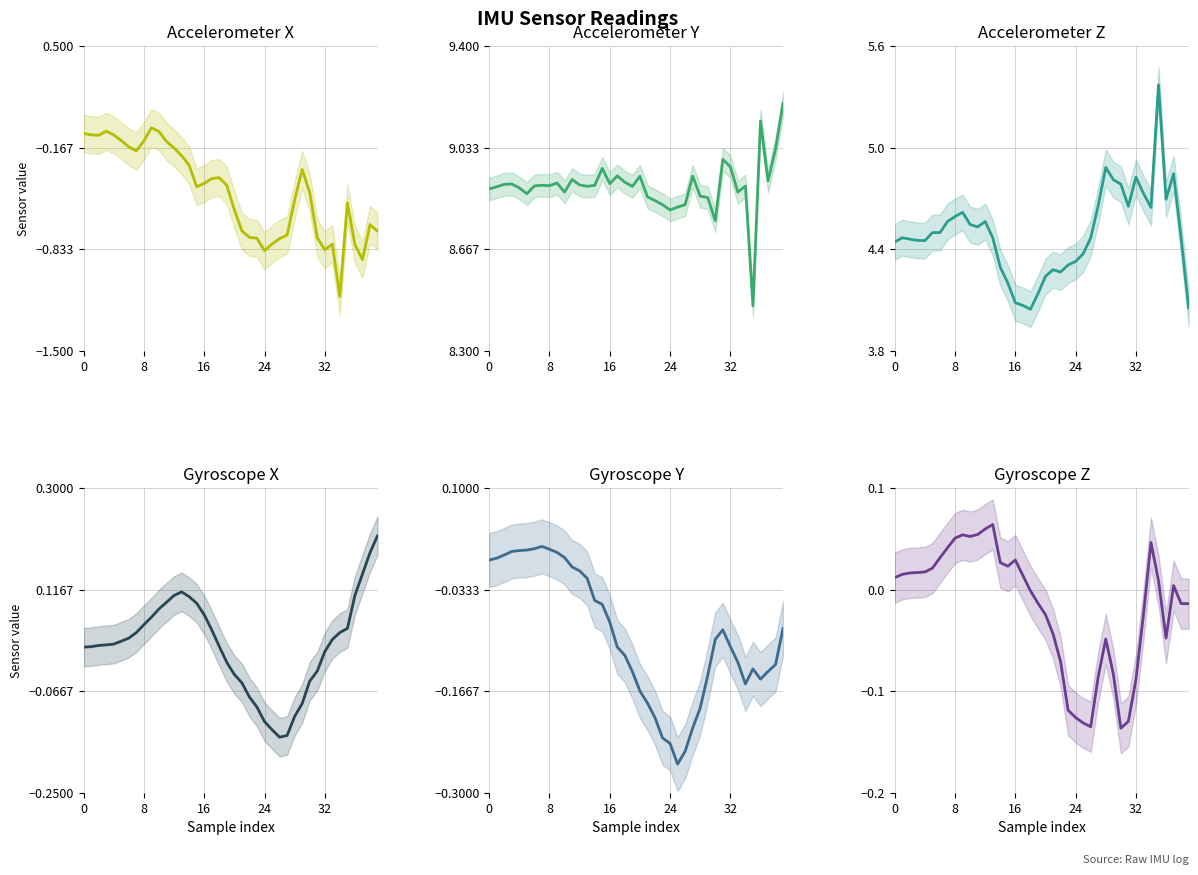

Reading right to left, list all the values displayed in this chart.

Accelerometer X: -0.7	-0.7	-0.9	-0.8	-0.5	-1.1	-0.8	-0.8	-0.8	-0.5	-0.3	-0.5	-0.7	-0.8	-0.8	-0.8	-0.8	-0.8	-0.7	-0.6	-0.4	-0.4	-0.4	-0.4	-0.4	-0.3	-0.2	-0.2	-0.1	-0.1	-0.0	-0.1	-0.2	-0.2	-0.1	-0.1	-0.1	-0.1	-0.1	-0.1
Accelerometer Y: 9.2	9.0	8.9	9.1	8.5	8.9	8.9	9.0	9.0	8.8	8.9	8.9	8.9	8.8	8.8	8.8	8.8	8.8	8.9	8.9	8.9	8.9	8.9	8.9	9.0	8.9	8.9	8.9	8.9	8.9	8.9	8.9	8.9	8.9	8.9	8.9	8.9	8.9	8.9	8.9
Accelerometer Z: 4.1	4.5	4.8	4.7	5.4	4.6	4.7	4.8	4.7	4.8	4.8	4.9	4.7	4.5	4.4	4.3	4.3	4.3	4.3	4.2	4.1	4.0	4.1	4.1	4.2	4.3	4.5	4.6	4.5	4.5	4.6	4.6	4.6	4.5	4.5	4.5	4.5	4.5	4.5	4.4
Gyroscope X: 0.2	0.2	0.1	0.1	0.0	0.0	0.0	0.0	-0.0	-0.0	-0.1	-0.1	-0.1	-0.1	-0.1	-0.1	-0.1	-0.1	-0.1	-0.0	-0.0	0.0	0.0	0.1	0.1	0.1	0.1	0.1	0.1	0.1	0.1	0.1	0.0	0.0	0.0	0.0	0.0	0.0	0.0	0.0
Gyroscope Y: -0.1	-0.1	-0.1	-0.2	-0.1	-0.2	-0.1	-0.1	-0.1	-0.1	-0.1	-0.2	-0.2	-0.2	-0.3	-0.2	-0.2	-0.2	-0.2	-0.2	-0.1	-0.1	-0.1	-0.1	-0.1	-0.0	-0.0	-0.0	-0.0	0.0	0.0	0.0	0.0	0.0	0.0	0.0	0.0	0.0	0.0	0.0
Gyroscope Z: -0.0	-0.0	0.0	-0.0	0.0	0.0	-0.0	-0.1	-0.1	-0.1	-0.1	-0.0	-0.1	-0.1	-0.1	-0.1	-0.1	-0.1	-0.0	-0.0	-0.0	-0.0	0.0	0.0	0.0	0.0	0.1	0.1	0.1	0.1	0.1	0.1	0.0	0.0	0.0	0.0	0.0	0.0	0.0	0.0